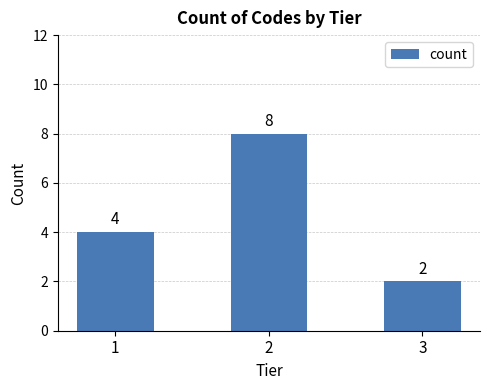

At which label is the value closest to 5?

1